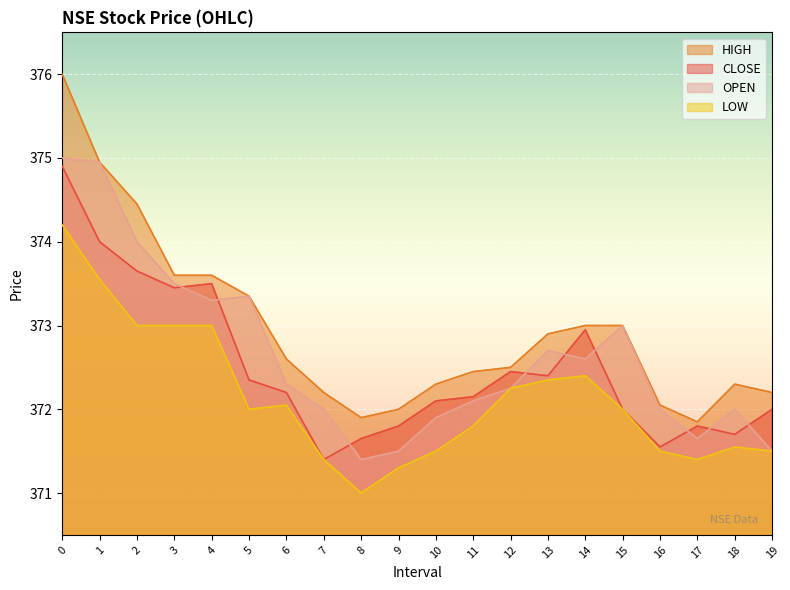

How many lines are shown in the chart?

4